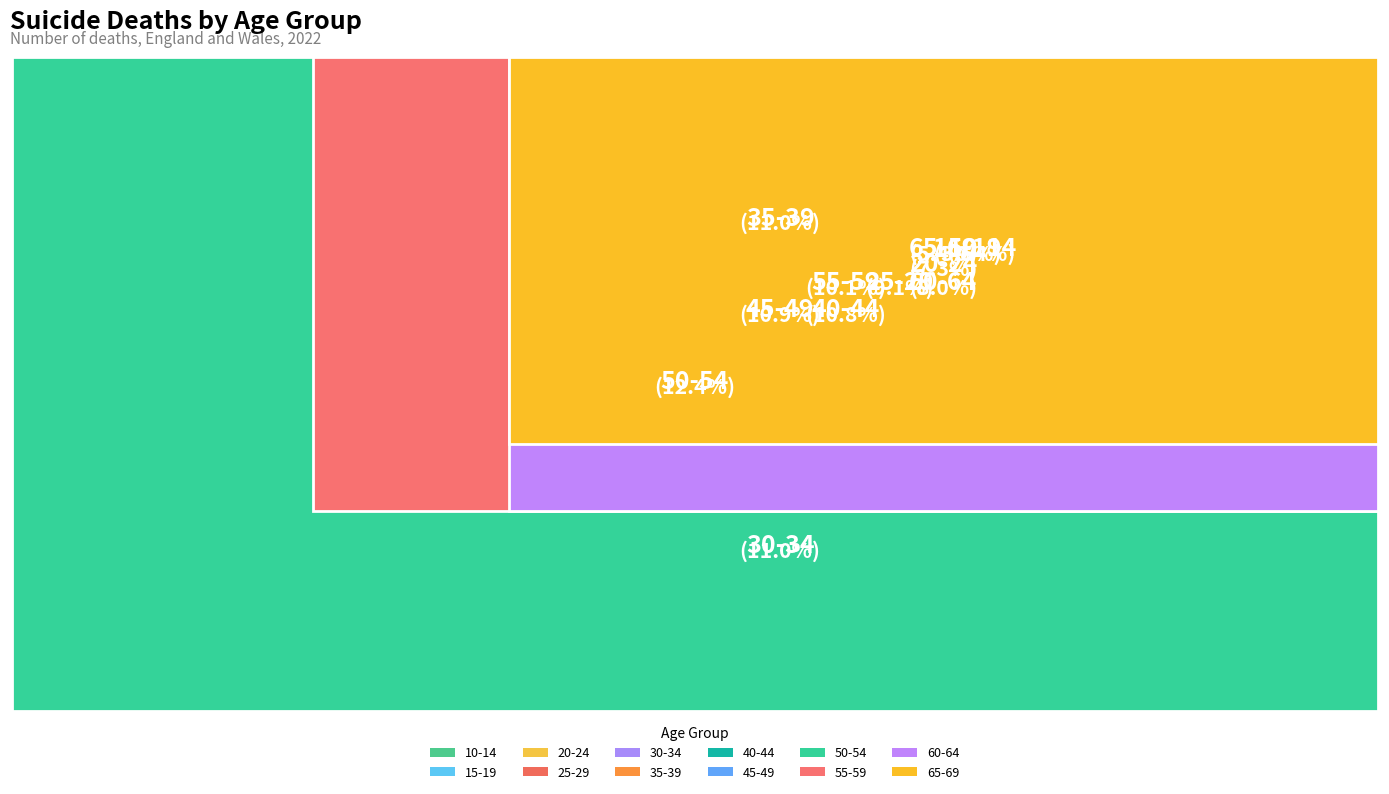

What percentage is the 30-34 slice, to the nearest percent?

11%